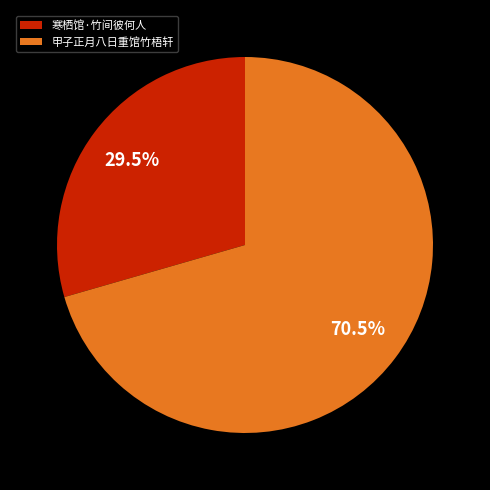

Rank the categories by value from highest to lowest.

甲子正月八日重馆竹梧轩, 寒栖馆·竹间彼何人